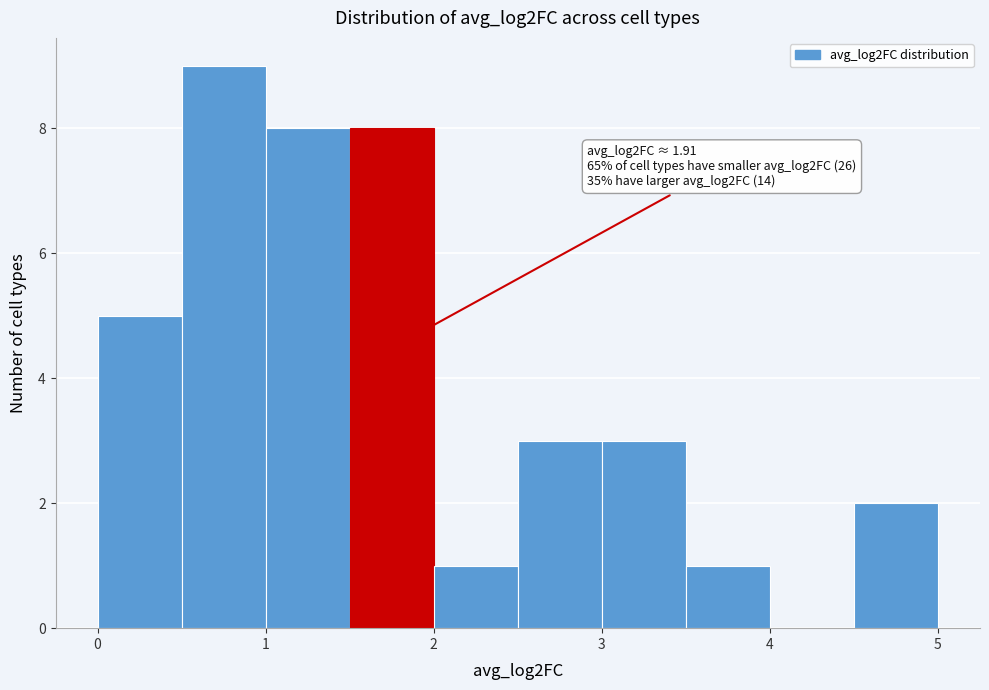

Over which range of the x-axis is the bar tallest?

0.5 to 1.0